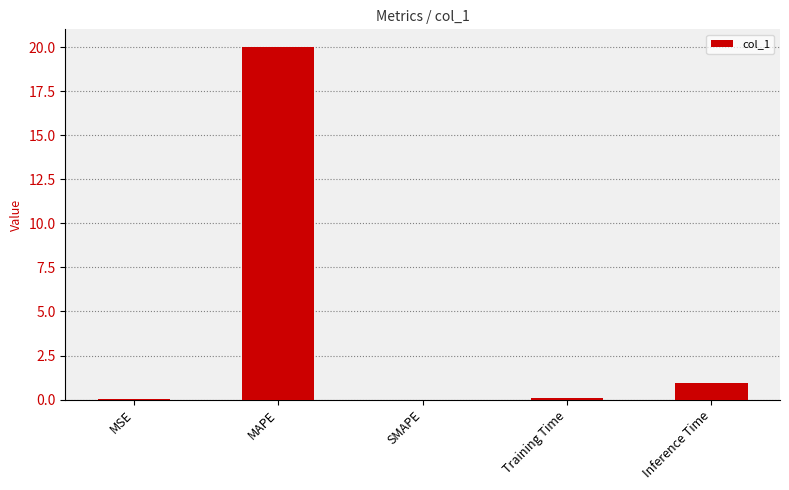

The value at SMAPE is 0.0. True or false?

True